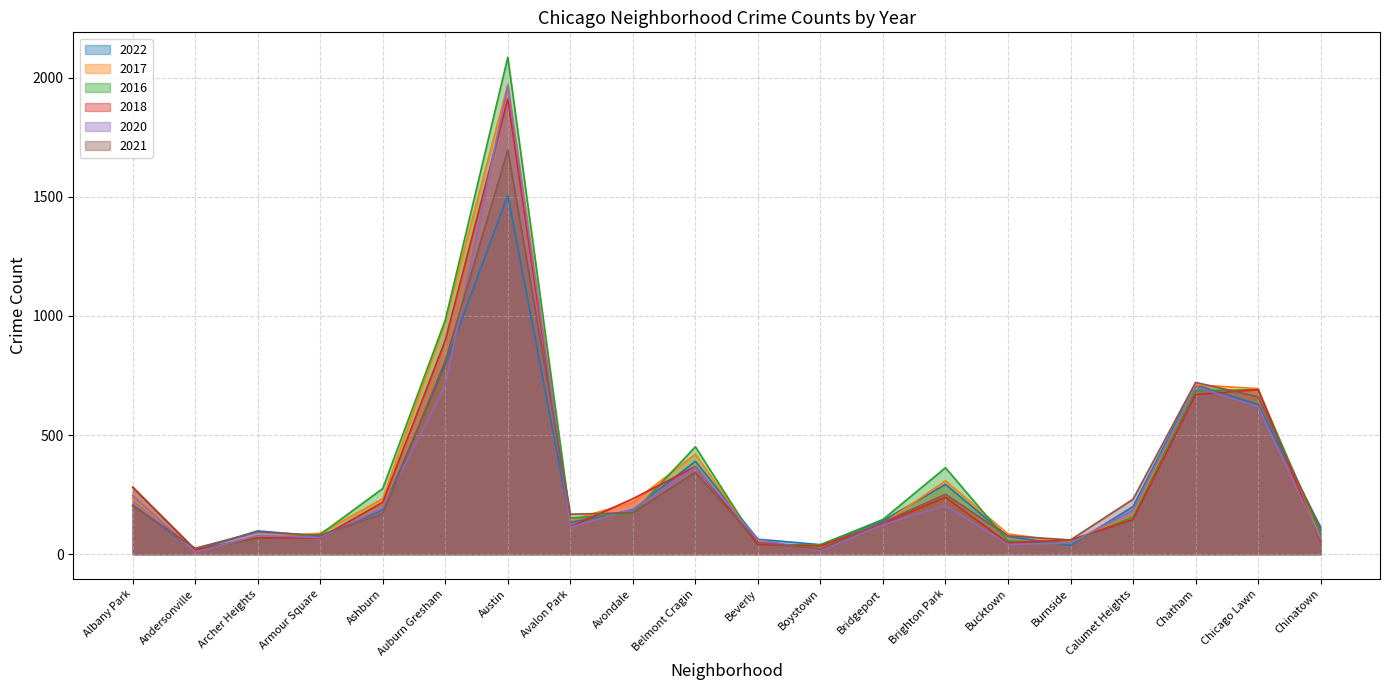

In 2022, how many points are higher than both neighbors (excluding endpoints)?

5